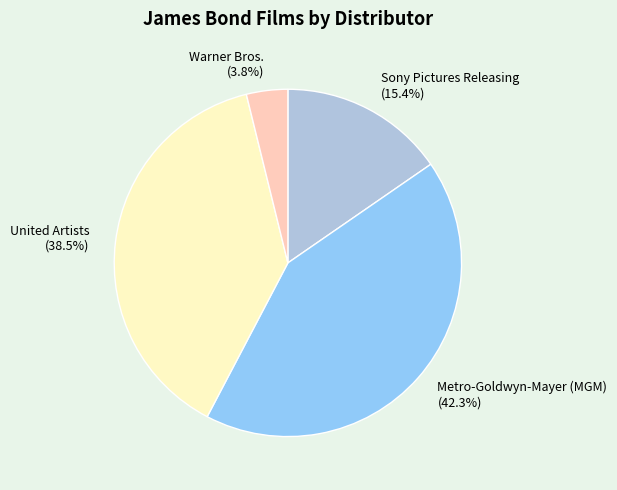

Approximately how many times larger is the value at Sony Pictures Releasing compared to Metro-Goldwyn-Mayer (MGM)?

0.4